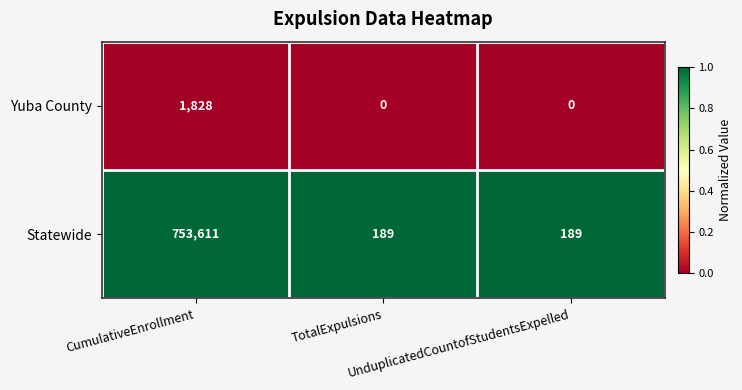

What is the maximum value shown in the chart?

753611